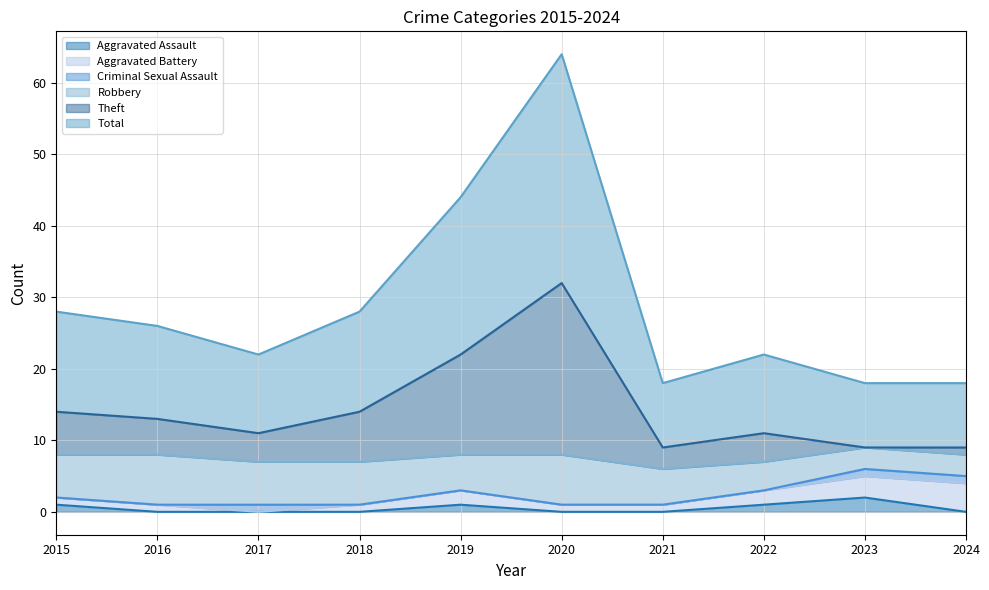

Is it true that Aggravated Assault equals 0 at 2021?

True